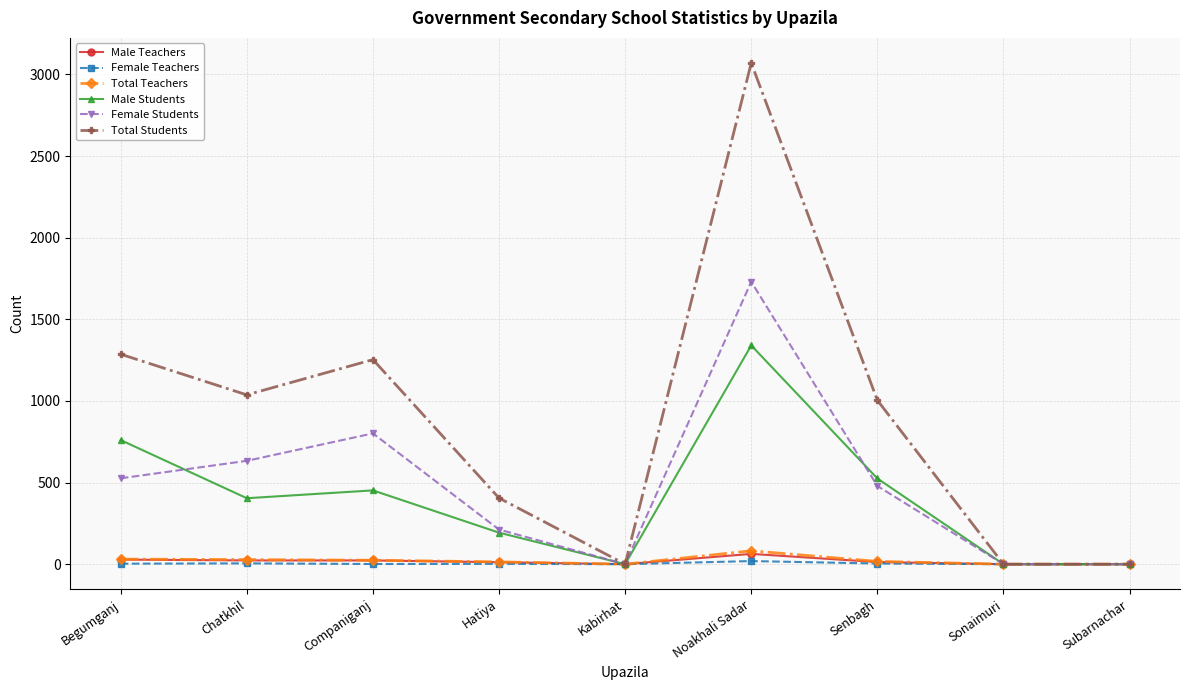

The Female Students series shows 526 at Begumganj. True or false?

True